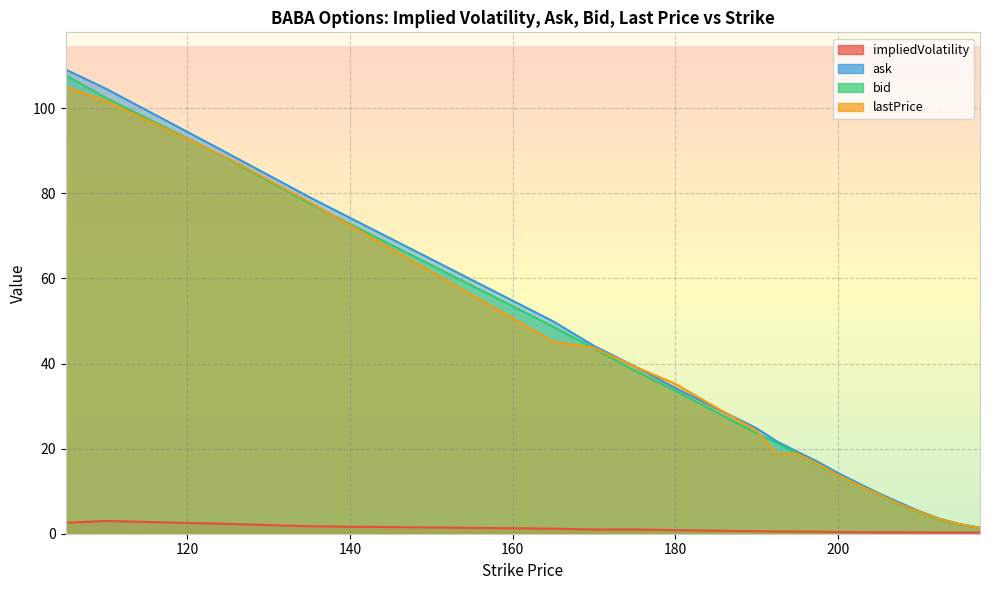

Is the value of lastPrice at 202.5 greater than the value of bid at 190?

No